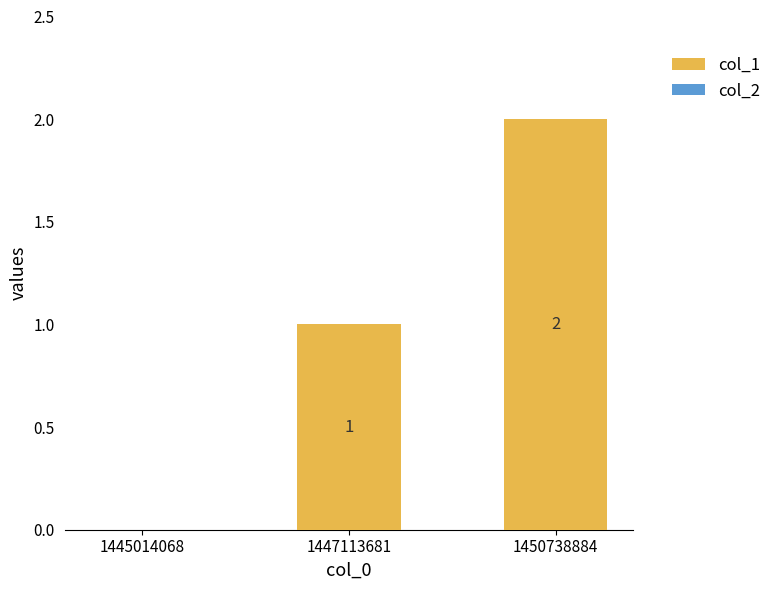

How many data points does each series have?

3